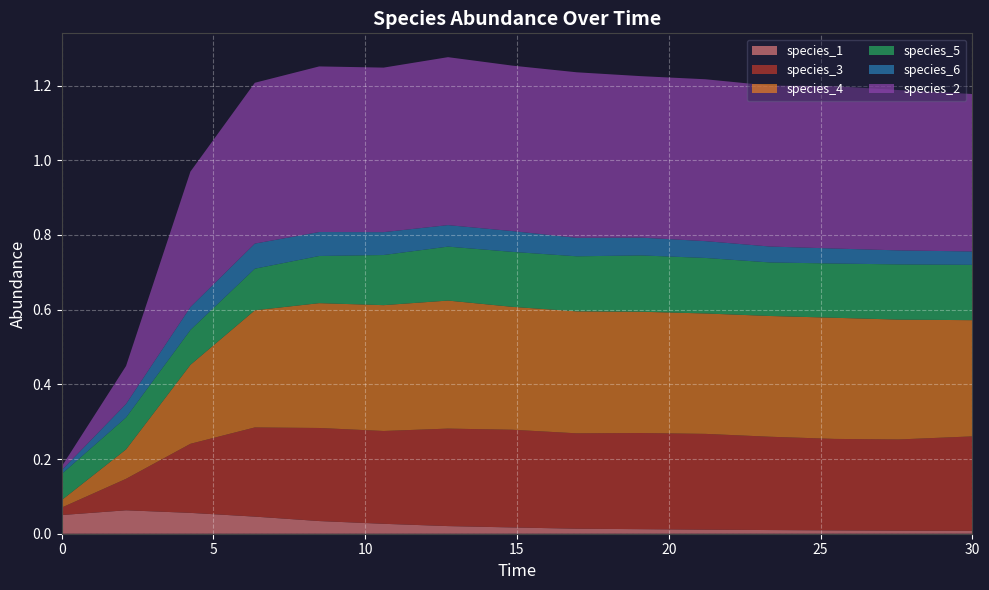

Reading left to right, extract all data points from this chart.

species_1: 0.1	0.1	0.1	0.0	0.0	0.0	0.0	0.0	0.0	0.0	0.0	0.0	0.0	0.0	0.0
species_3: 0.0	0.1	0.2	0.2	0.2	0.2	0.3	0.3	0.3	0.3	0.3	0.2	0.2	0.2	0.3
species_4: 0.0	0.1	0.2	0.3	0.3	0.3	0.3	0.3	0.3	0.3	0.3	0.3	0.3	0.3	0.3
species_5: 0.1	0.1	0.1	0.1	0.1	0.1	0.1	0.1	0.1	0.2	0.1	0.1	0.1	0.1	0.1
species_6: 0.0	0.0	0.1	0.1	0.1	0.1	0.1	0.1	0.0	0.0	0.0	0.0	0.0	0.0	0.0
species_2: 0.0	0.1	0.4	0.4	0.4	0.4	0.4	0.4	0.4	0.4	0.4	0.4	0.4	0.4	0.4